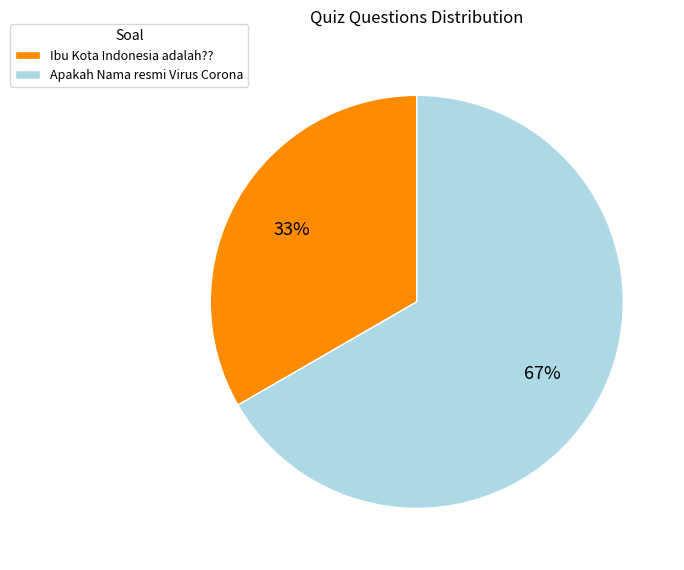

To the nearest percent, what is the combined percentage of Ibu Kota Indonesia adalah?? and Apakah Nama resmi Virus Corona?

100%